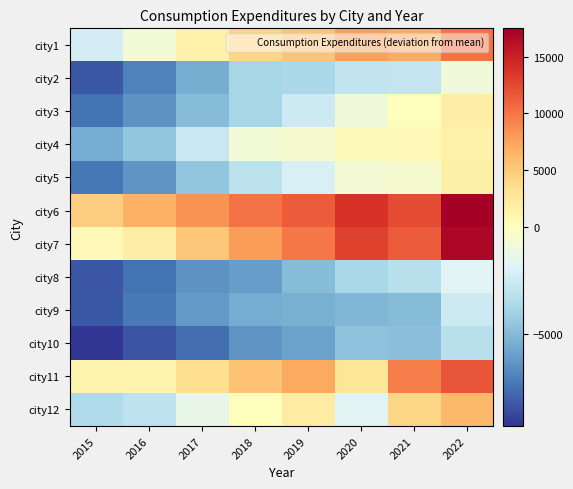

At which category is the sum across all series the highest?

2022